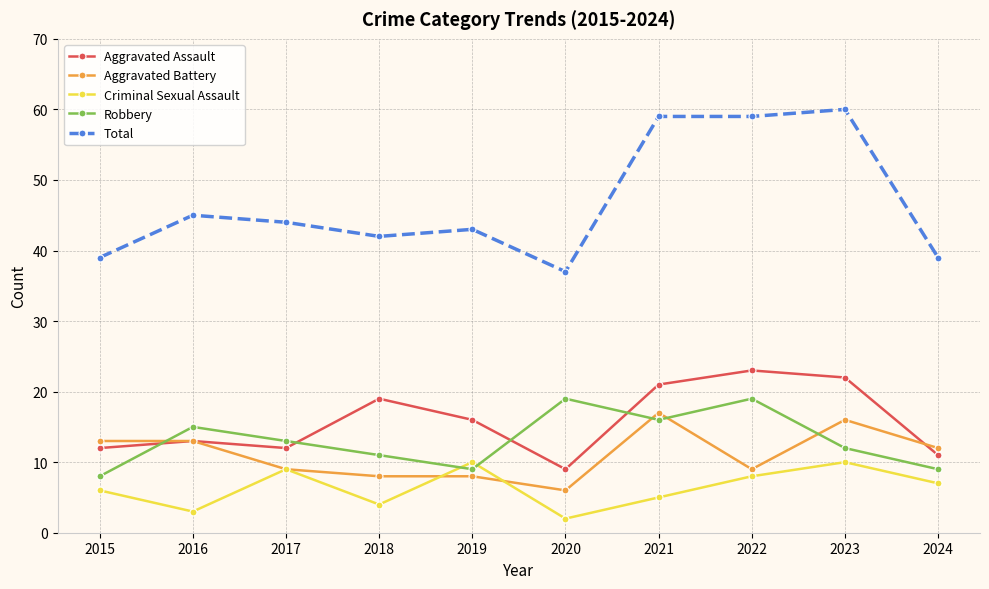

Rank the series at 2020 from highest to lowest value.

Total, Robbery, Aggravated Assault, Aggravated Battery, Criminal Sexual Assault